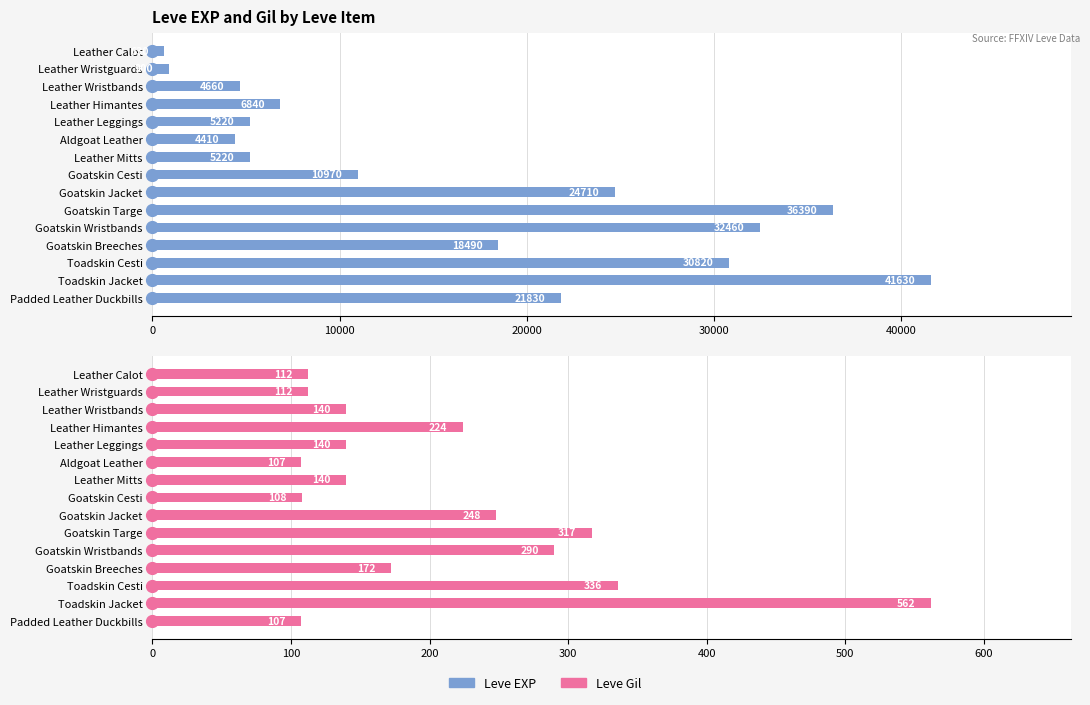

Is the value of Leve Gil at Toadskin Jacket greater than the value of Leve EXP at Toadskin Jacket?

No